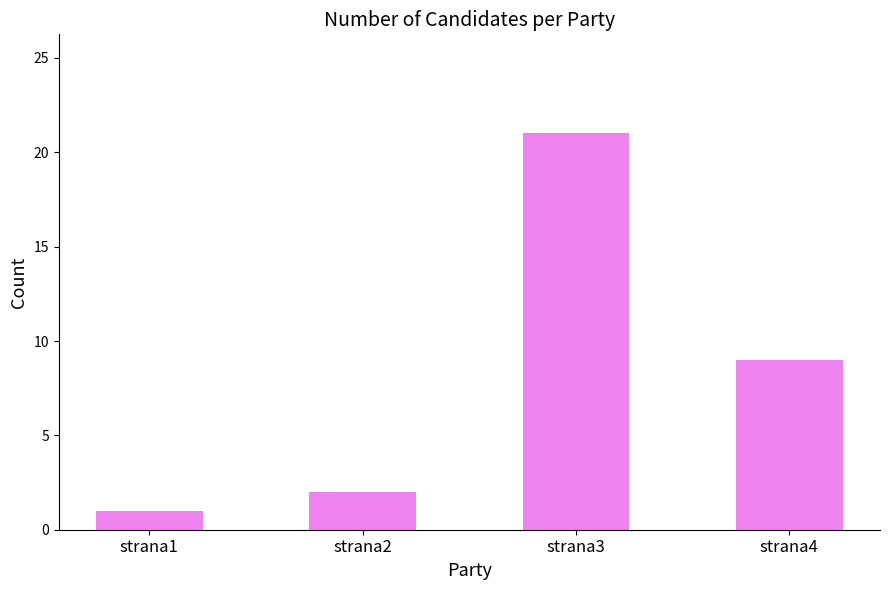

Approximately how many times larger is the value at strana1 compared to strana4?

0.1